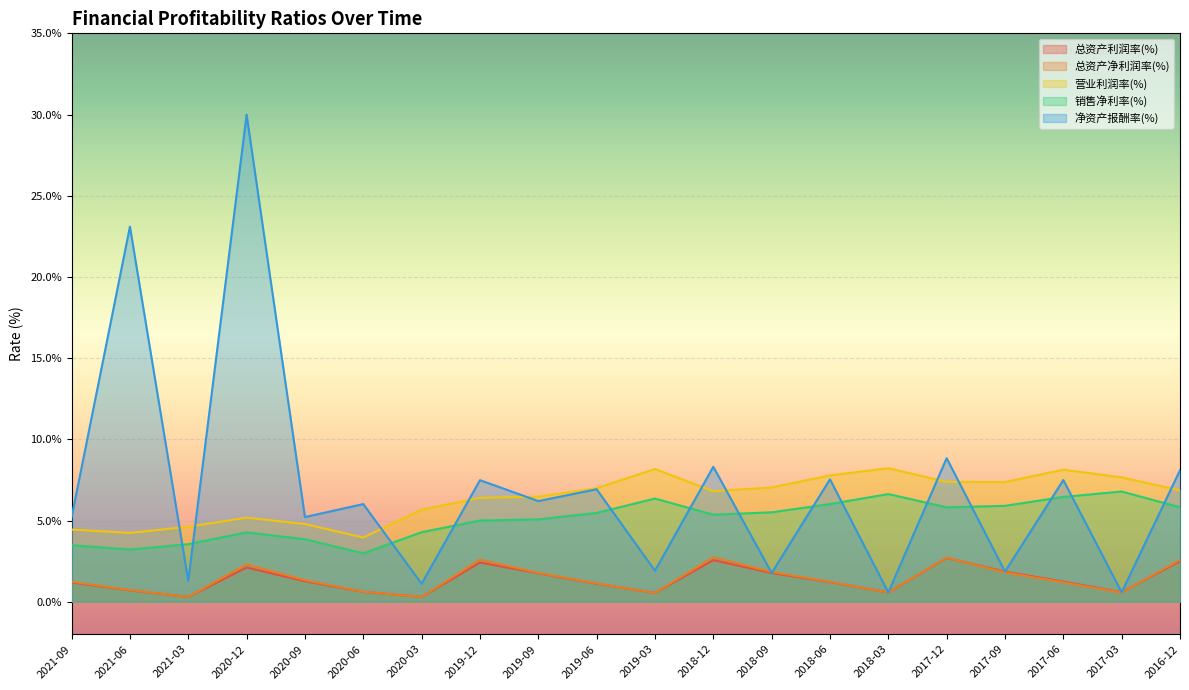

How many distinct data groups are displayed?

5